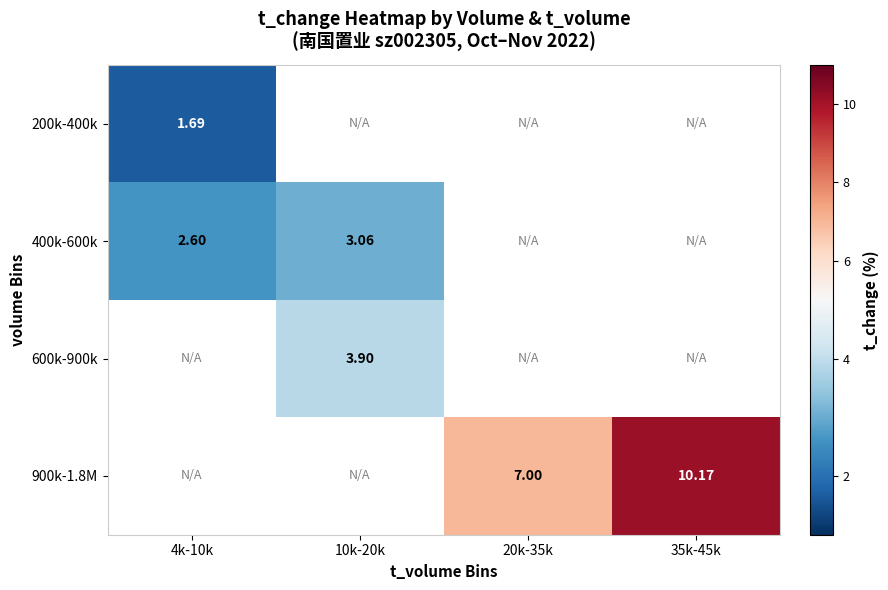

What is the approximate value of 900k-1.8M at 35k-45k?

10.2